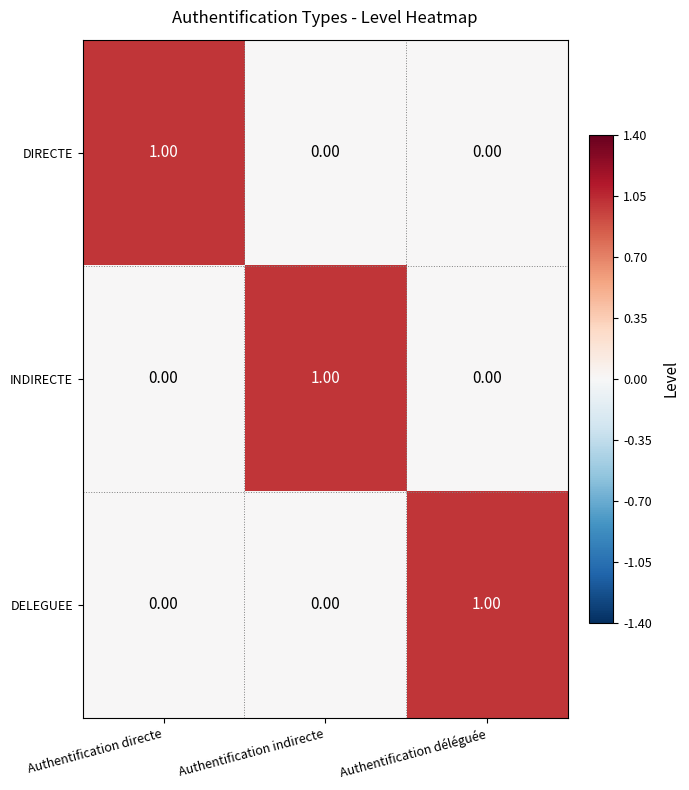

At how many categories does at least one series exceed 0?

3